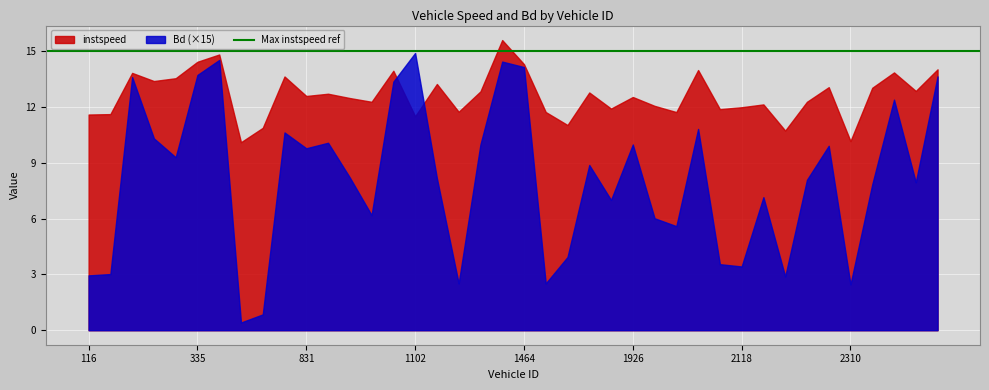

How many categories are shown in the chart?

40